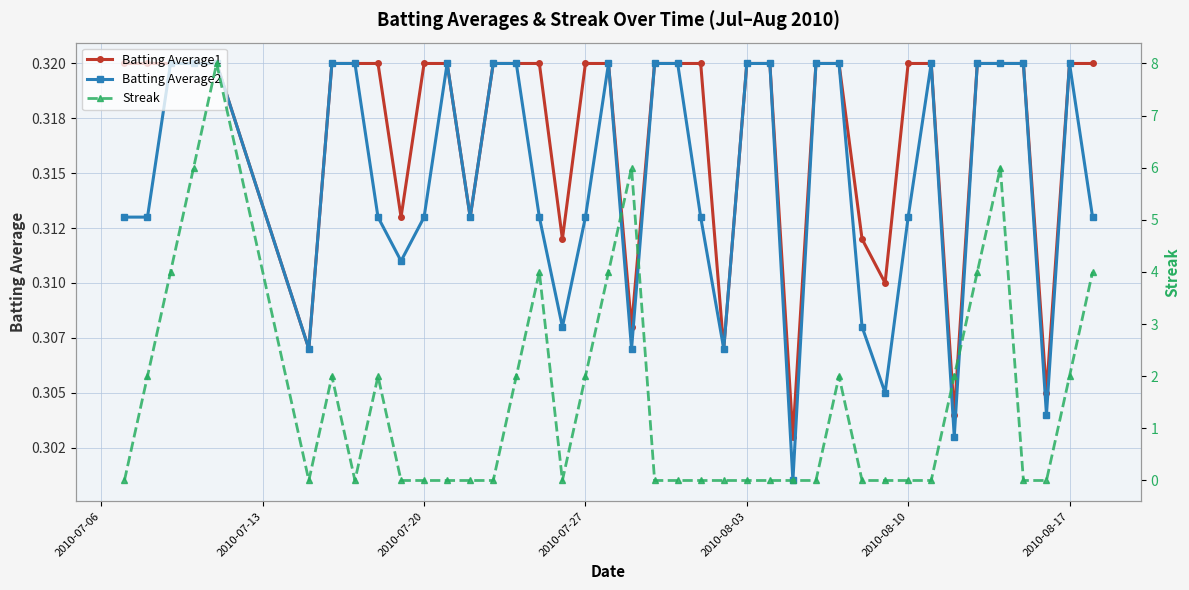

How many Streak values are between 0 and 2?

31